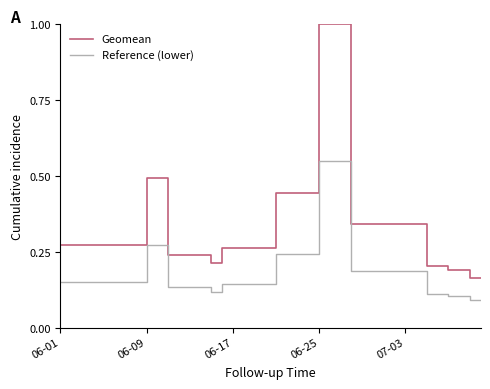

Which series has the largest total across all categories?

Geomean